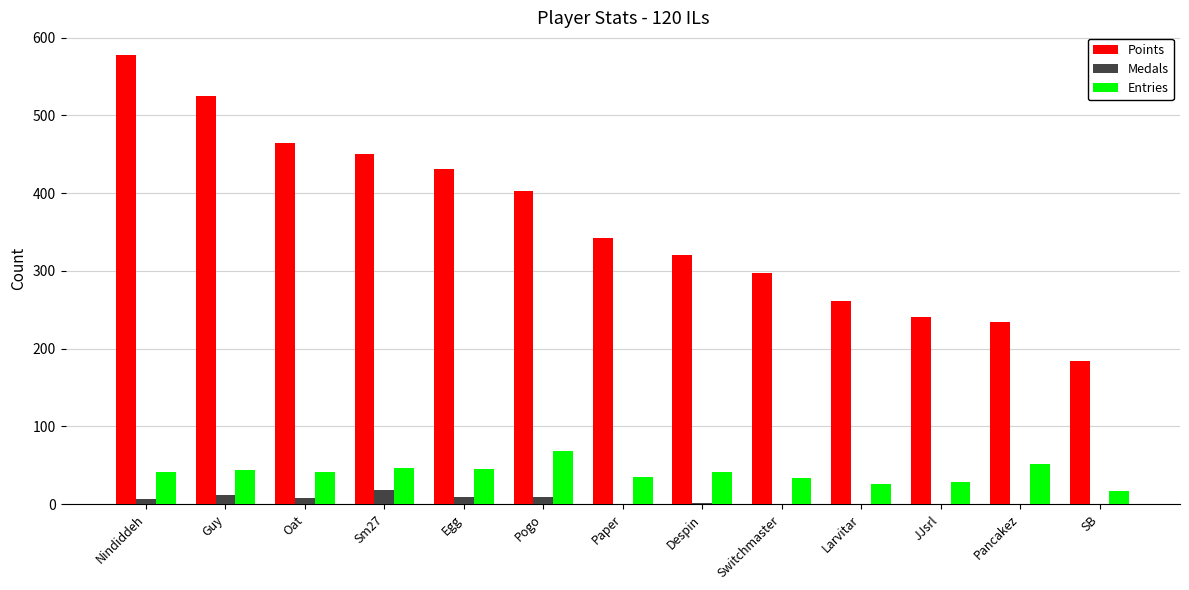

How many groups of bars are there?

13